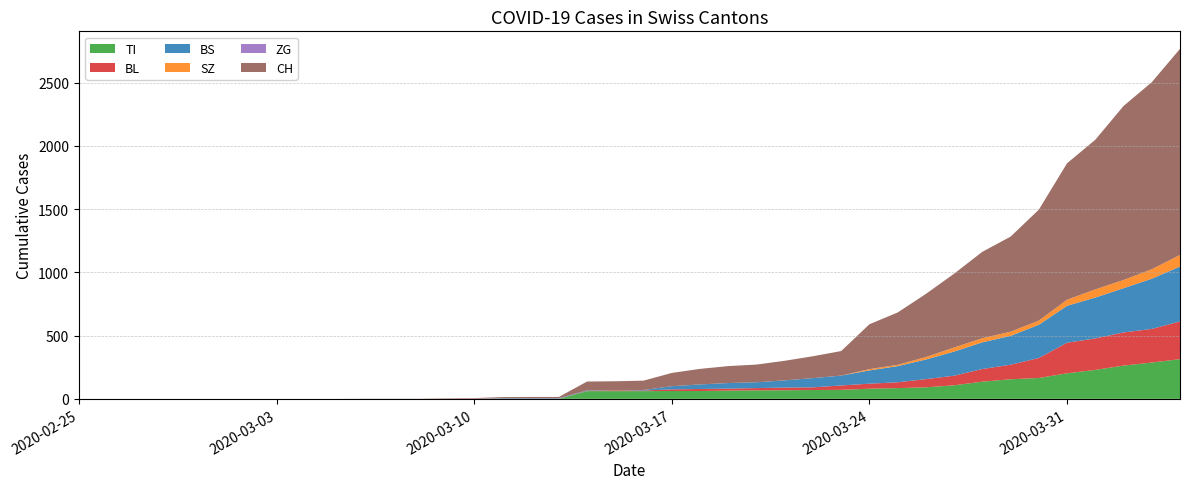

Reading left to right, extract all data points from this chart.

CH: 2020-02-25=0	2020-02-26=0	2020-02-27=0	2020-02-28=0	2020-02-29=0	2020-03-01=0	2020-03-02=0	2020-03-03=0	2020-03-04=0	2020-03-05=0	2020-03-06=1	2020-03-07=1	2020-03-08=1	2020-03-09=3	2020-03-10=4	2020-03-11=8	2020-03-12=9	2020-03-13=9	2020-03-14=70	2020-03-15=73	2020-03-16=74	2020-03-17=105	2020-03-18=123	2020-03-19=134	2020-03-20=140	2020-03-21=155	2020-03-22=173	2020-03-23=194	2020-03-24=355	2020-03-25=414	2020-03-26=499	2020-03-27=584	2020-03-28=683	2020-03-29=752	2020-03-30=877	2020-03-31=1079	2020-04-01=1183	2020-04-02=1376	2020-04-03=1479	2020-04-04=1630
TI: 2020-02-25=0	2020-02-26=0	2020-02-27=0	2020-02-28=0	2020-02-29=0	2020-03-01=0	2020-03-02=0	2020-03-03=0	2020-03-04=0	2020-03-05=0	2020-03-06=0	2020-03-07=0	2020-03-08=0	2020-03-09=0	2020-03-10=0	2020-03-11=0	2020-03-12=0	2020-03-13=0	2020-03-14=61	2020-03-15=61	2020-03-16=61	2020-03-17=62	2020-03-18=62	2020-03-19=65	2020-03-20=67	2020-03-21=68	2020-03-22=70	2020-03-23=71	2020-03-24=80	2020-03-25=85	2020-03-26=91	2020-03-27=107	2020-03-28=136	2020-03-29=155	2020-03-30=165	2020-03-31=202	2020-04-01=229	2020-04-02=263	2020-04-03=287	2020-04-04=314
BL: 2020-02-25=0	2020-02-26=0	2020-02-27=0	2020-02-28=0	2020-02-29=0	2020-03-01=0	2020-03-02=0	2020-03-03=0	2020-03-04=0	2020-03-05=0	2020-03-06=0	2020-03-07=0	2020-03-08=0	2020-03-09=1	2020-03-10=2	2020-03-11=2	2020-03-12=2	2020-03-13=2	2020-03-14=2	2020-03-15=5	2020-03-16=5	2020-03-17=13	2020-03-18=16	2020-03-19=16	2020-03-20=18	2020-03-21=21	2020-03-22=21	2020-03-23=35	2020-03-24=40	2020-03-25=46	2020-03-26=65	2020-03-27=76	2020-03-28=100	2020-03-29=115	2020-03-30=158	2020-03-31=242	2020-04-01=249	2020-04-02=262	2020-04-03=266	2020-04-04=298
BS: 2020-02-25=0	2020-02-26=0	2020-02-27=0	2020-02-28=0	2020-02-29=0	2020-03-01=0	2020-03-02=0	2020-03-03=0	2020-03-04=0	2020-03-05=0	2020-03-06=0	2020-03-07=0	2020-03-08=0	2020-03-09=0	2020-03-10=0	2020-03-11=4	2020-03-12=4	2020-03-13=4	2020-03-14=4	2020-03-15=0	2020-03-16=4	2020-03-17=25	2020-03-18=36	2020-03-19=44	2020-03-20=46	2020-03-21=57	2020-03-22=73	2020-03-23=78	2020-03-24=105	2020-03-25=128	2020-03-26=155	2020-03-27=191	2020-03-28=211	2020-03-29=228	2020-03-30=263	2020-03-31=292	2020-04-01=323	2020-04-02=350	2020-04-03=397	2020-04-04=434
ZG: 2020-02-25=0	2020-02-26=0	2020-02-27=0	2020-02-28=0	2020-02-29=0	2020-03-01=0	2020-03-02=0	2020-03-03=0	2020-03-04=0	2020-03-05=0	2020-03-06=0	2020-03-07=0	2020-03-08=0	2020-03-09=0	2020-03-10=0	2020-03-11=0	2020-03-12=0	2020-03-13=0	2020-03-14=0	2020-03-15=0	2020-03-16=0	2020-03-17=0	2020-03-18=0	2020-03-19=0	2020-03-20=0	2020-03-21=0	2020-03-22=0	2020-03-23=0	2020-03-24=0	2020-03-25=0	2020-03-26=0	2020-03-27=0	2020-03-28=0	2020-03-29=0	2020-03-30=0	2020-03-31=0	2020-04-01=0	2020-04-02=0	2020-04-03=0	2020-04-04=0
SZ: 2020-02-25=0	2020-02-26=0	2020-02-27=0	2020-02-28=0	2020-02-29=0	2020-03-01=0	2020-03-02=0	2020-03-03=0	2020-03-04=0	2020-03-05=0	2020-03-06=0	2020-03-07=0	2020-03-08=0	2020-03-09=0	2020-03-10=0	2020-03-11=0	2020-03-12=0	2020-03-13=0	2020-03-14=0	2020-03-15=0	2020-03-16=0	2020-03-17=0	2020-03-18=0	2020-03-19=0	2020-03-20=0	2020-03-21=0	2020-03-22=0	2020-03-23=0	2020-03-24=10	2020-03-25=10	2020-03-26=20	2020-03-27=32	2020-03-28=33	2020-03-29=33	2020-03-30=33	2020-03-31=48	2020-04-01=65	2020-04-02=65	2020-04-03=75	2020-04-04=92